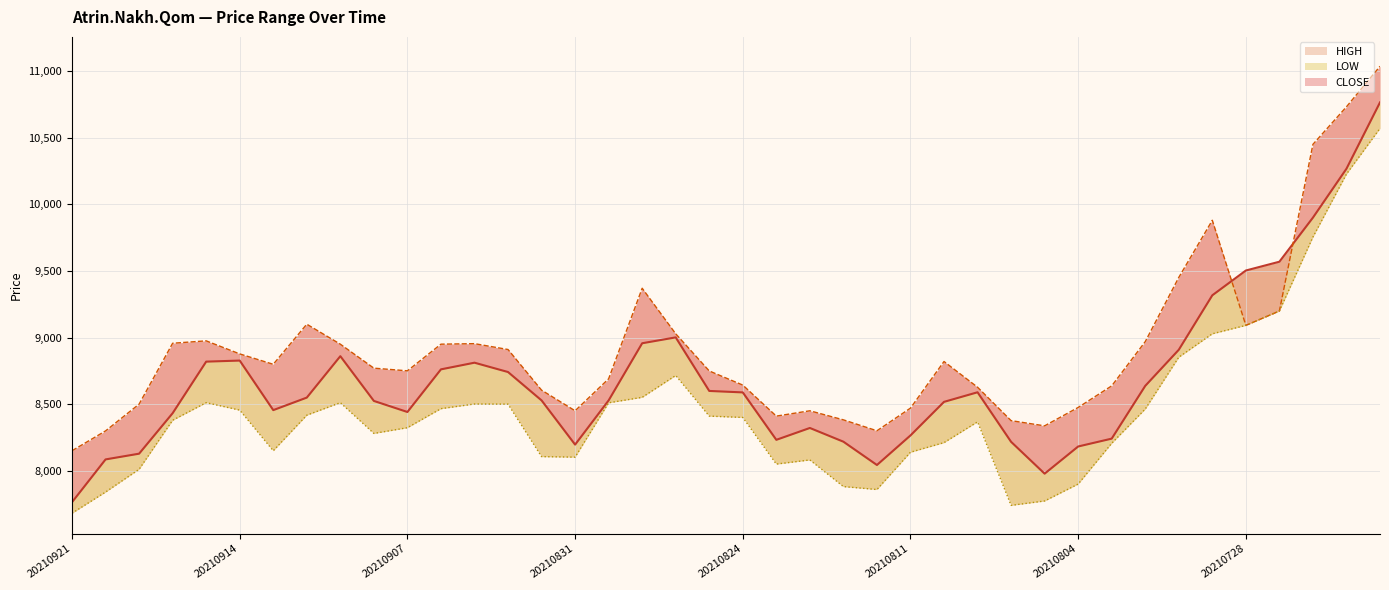

What are all the series names shown in the legend?

CLOSE, HIGH, LOW